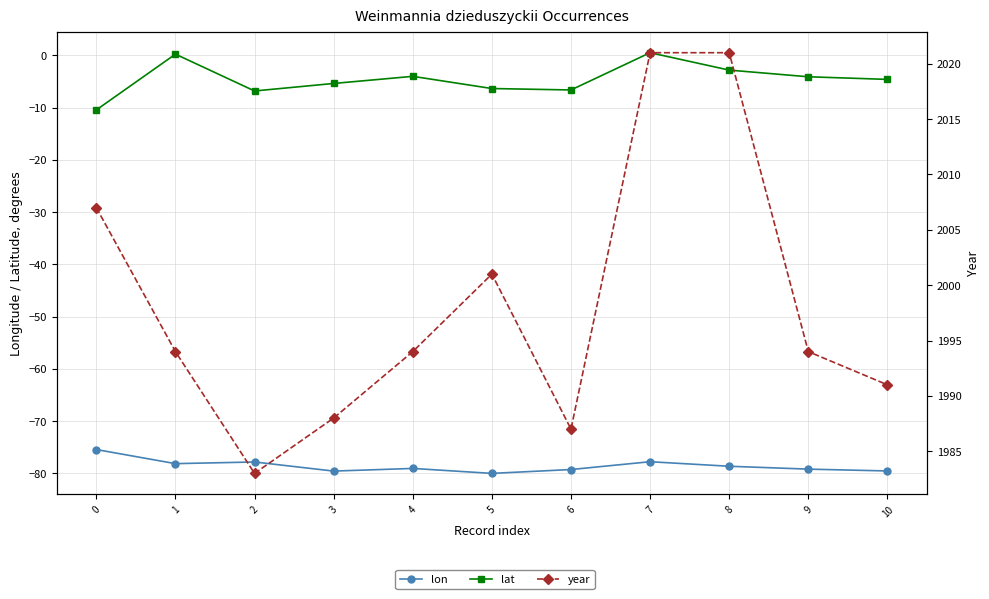

What is the value of the lat point at the 4th from the left?

-5.4